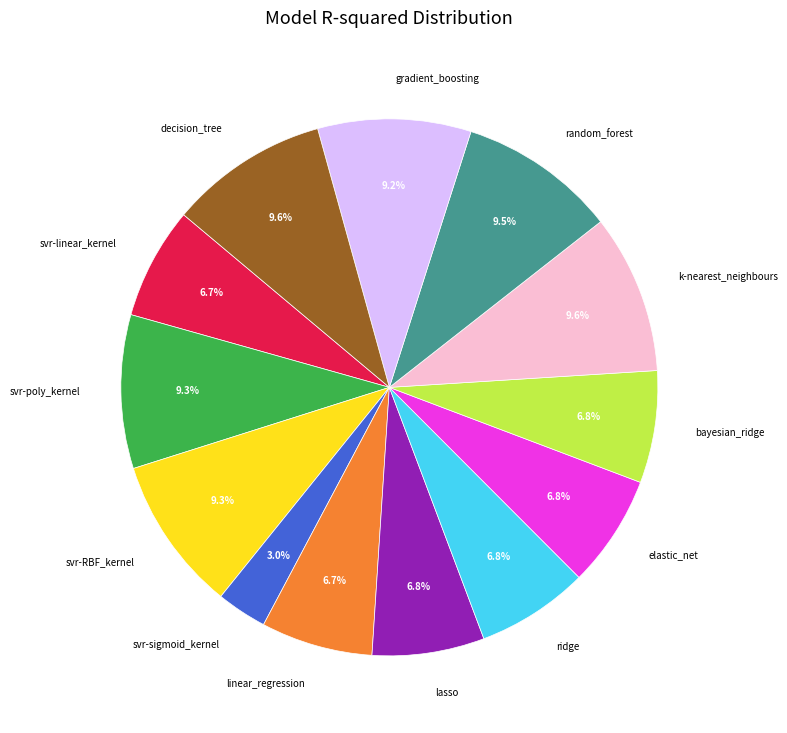

How many segments does this pie chart have?

13